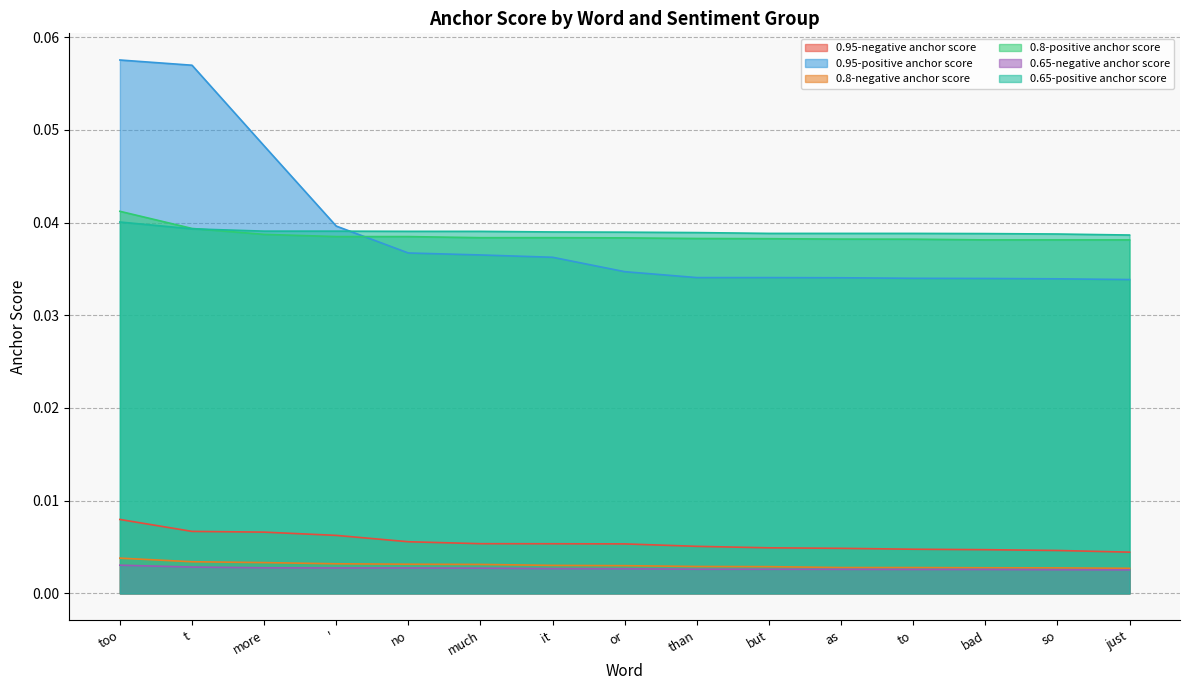

Which has a higher value, ' or as?

'